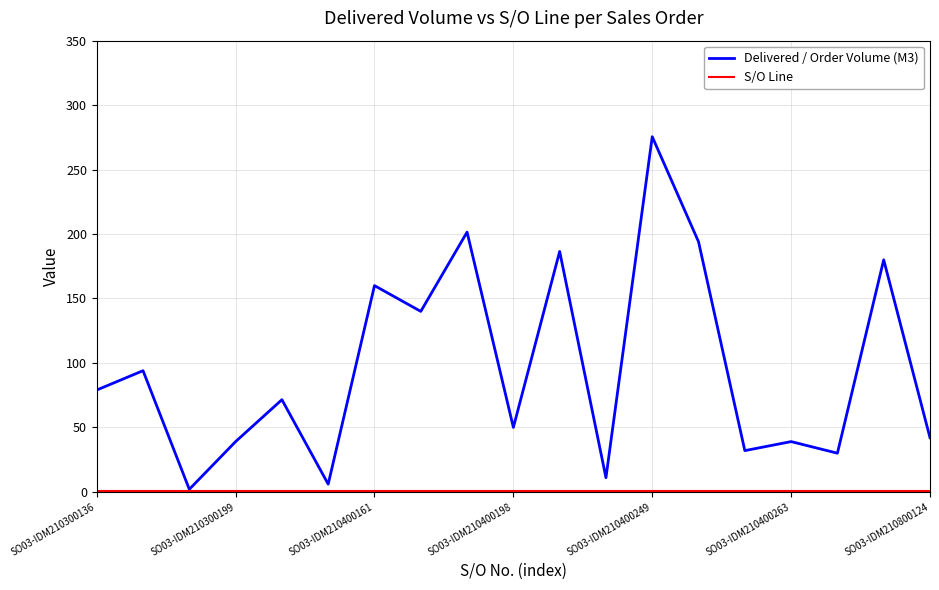

Which series has the widest spread of values?

Delivered / Order Volume (M3)